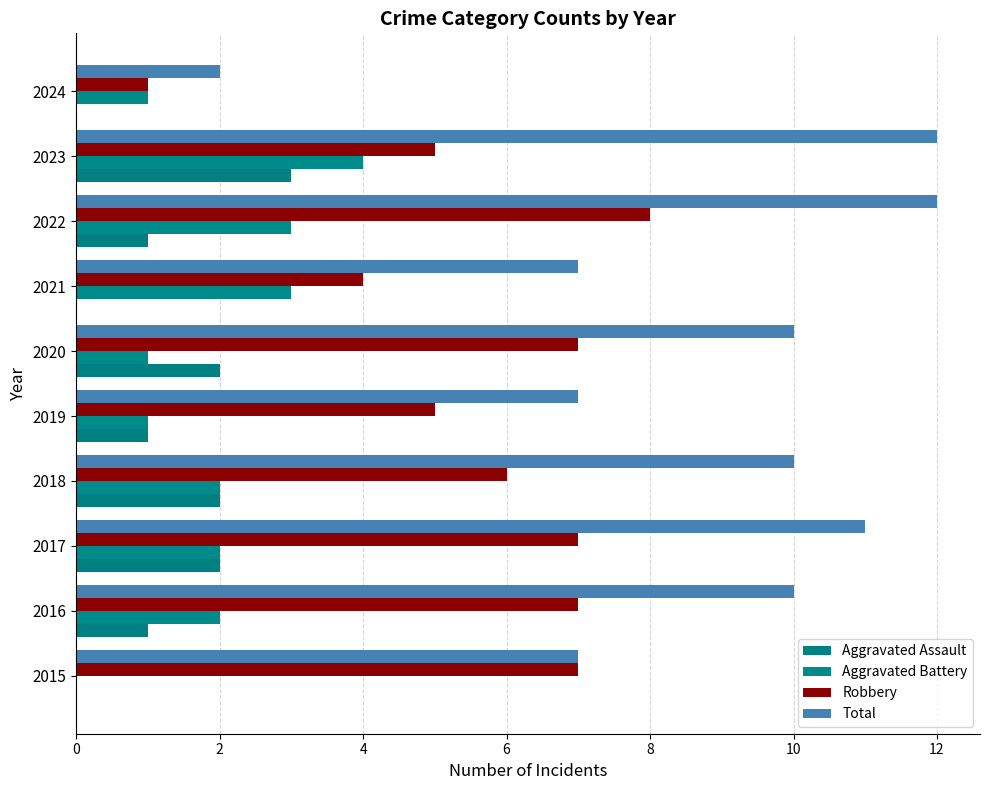

Which series has the widest spread of values?

Total